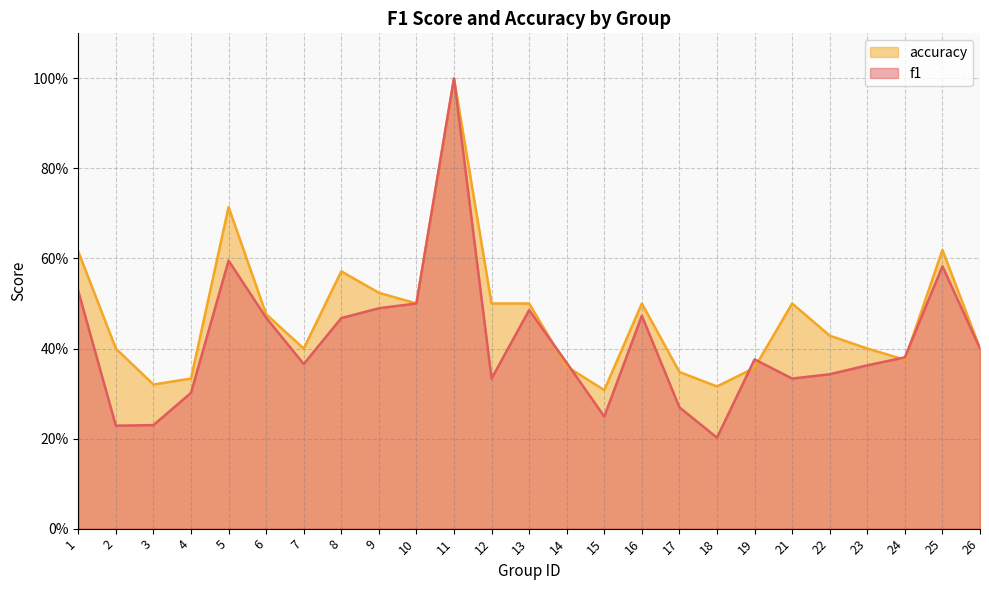

What is the minimum value shown in the chart?

0.2